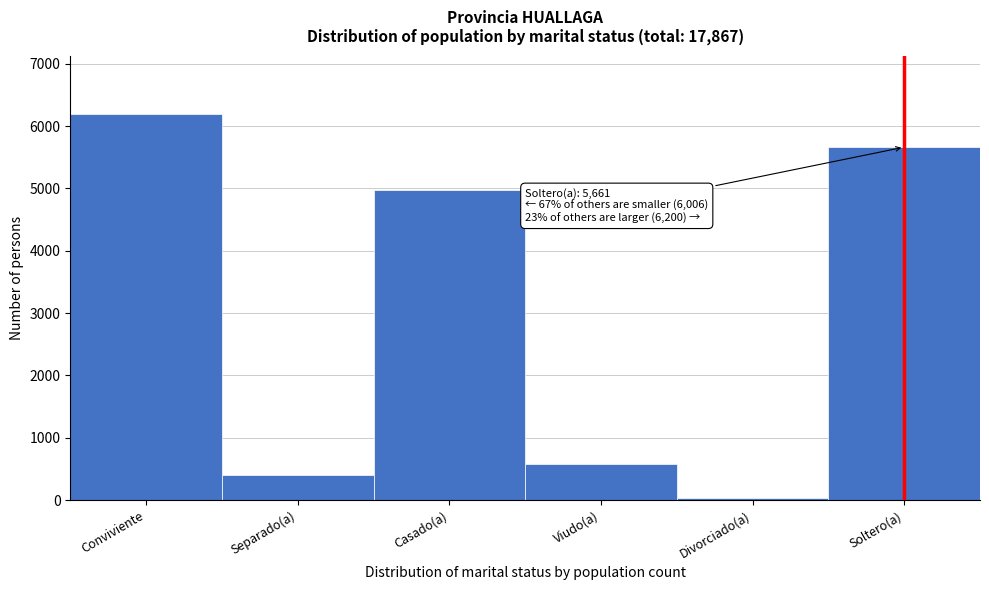

Reading left to right, transcribe all the data shown in this chart.

Conviviente=6200	Separado(a)=407	Casado(a)=4974	Viudo(a)=586	Divorciado(a)=39	Soltero(a)=5661